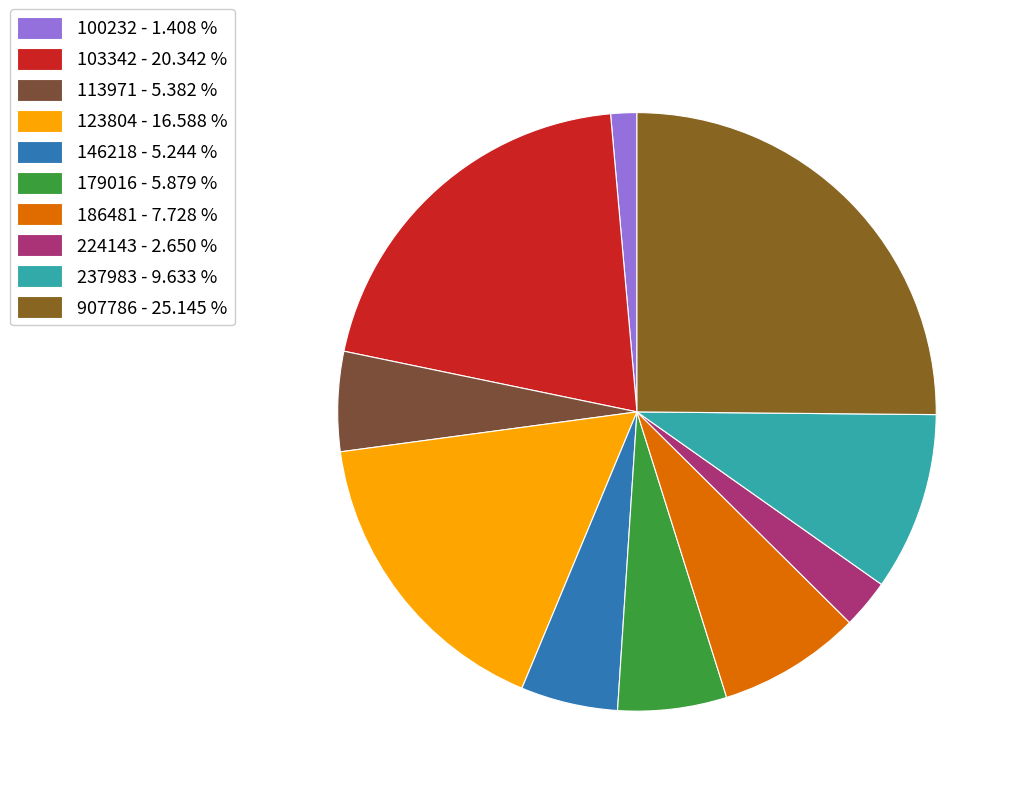

How many slices are in this pie chart?

10